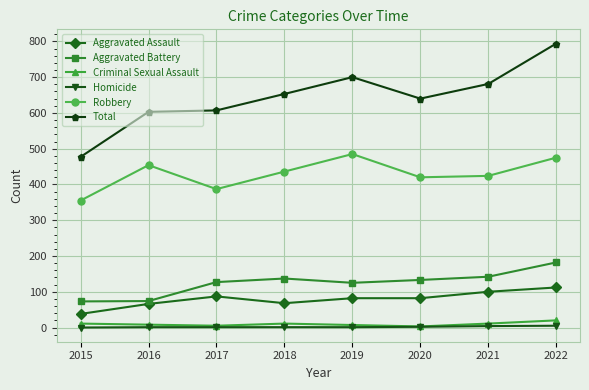

True or false: Total has more than 2 points higher than both neighbors.

False